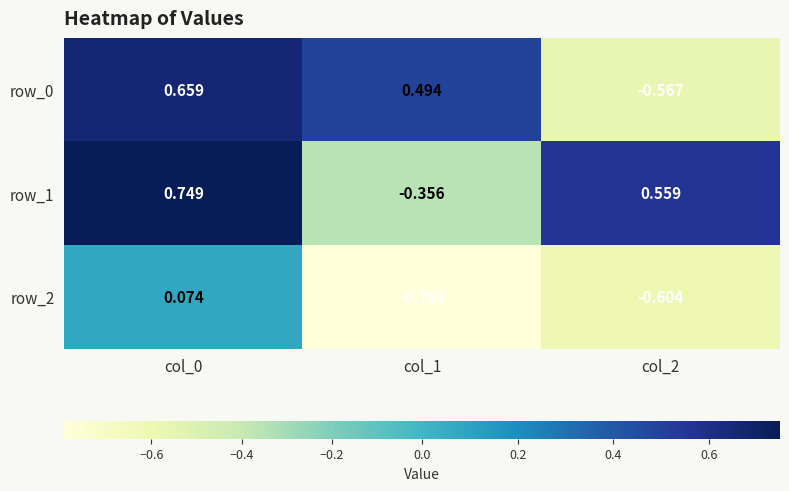

Between col_2 and col_1, which is larger?

col_1